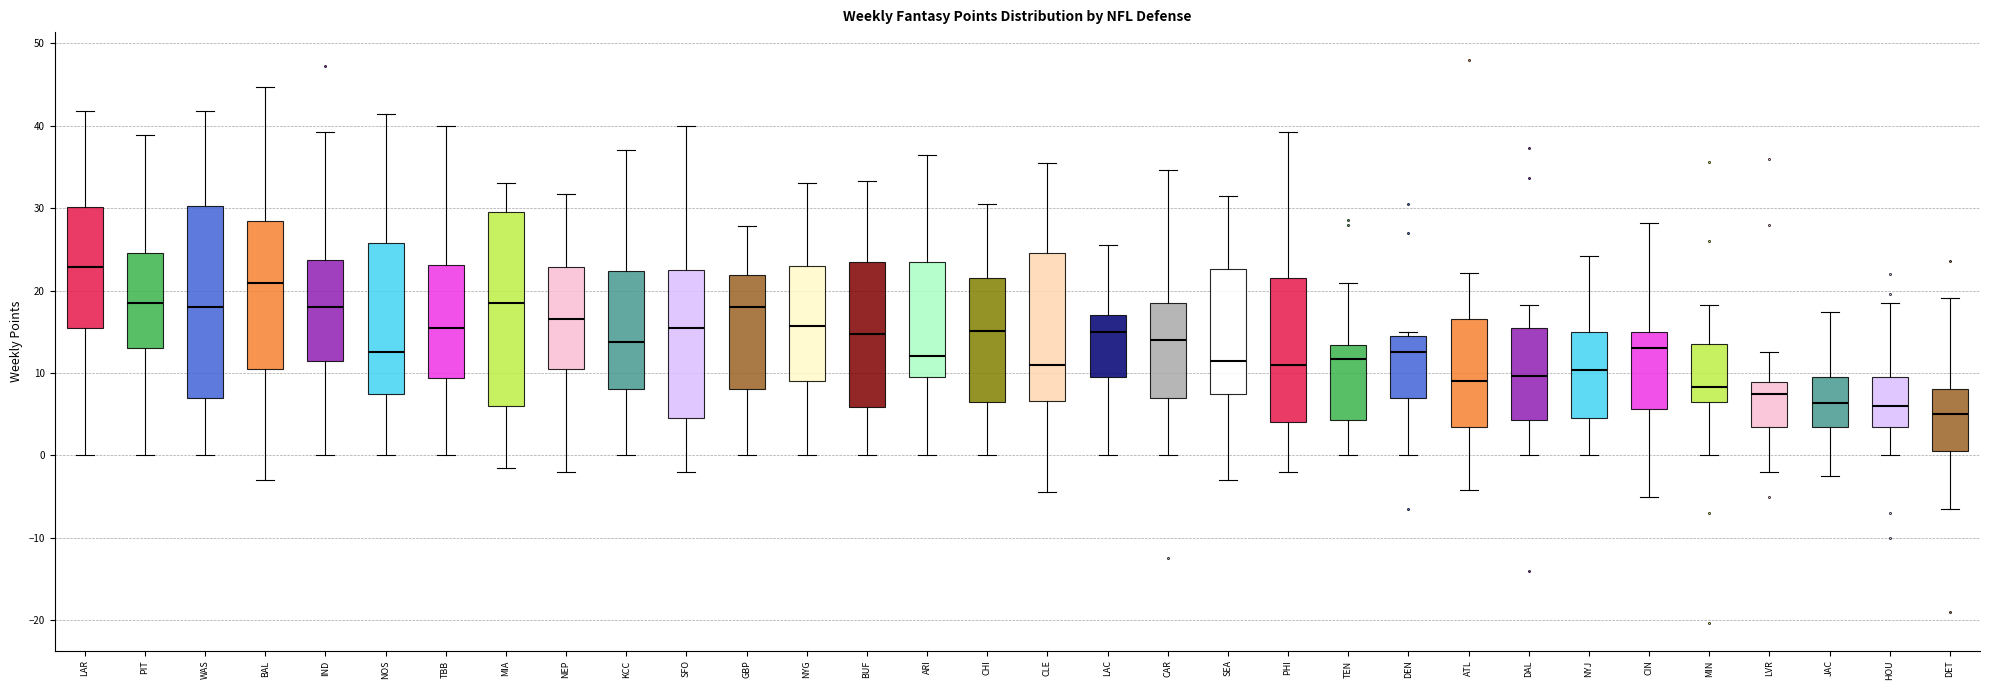

Where does the upper whisker of the box for WAS end on the y-axis? The values are not printed on the chart, so give them approximately, as read against the axis.

42